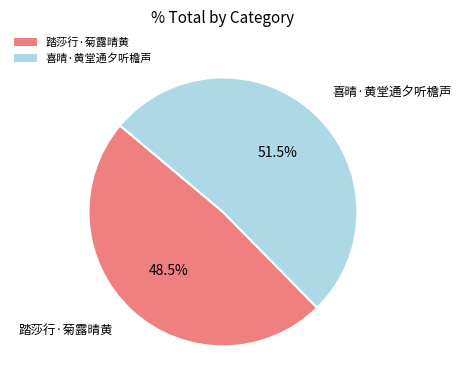

Is it true that 踏莎行·菊露晴黄 is 35% of the pie?

False